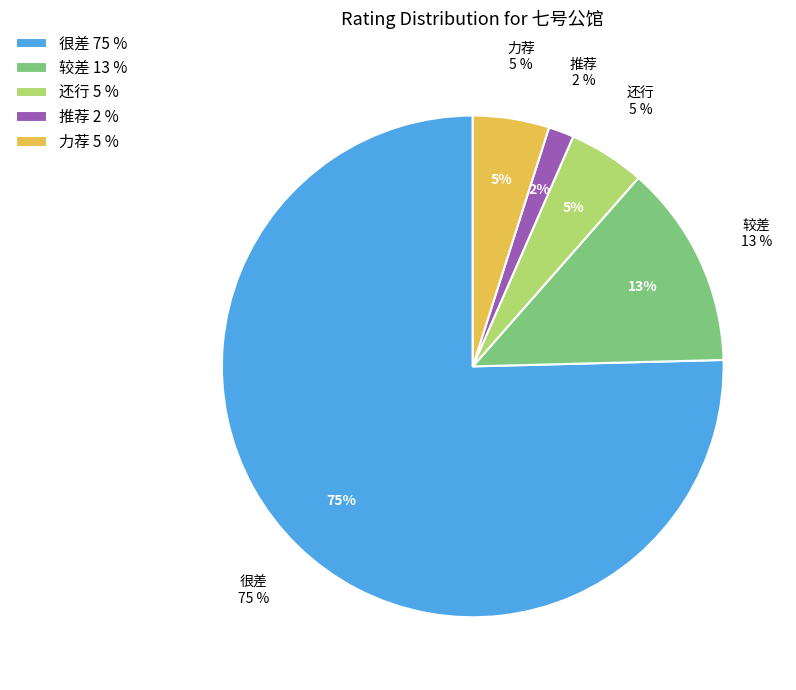

To the nearest percent, what percentage of the pie is 推荐?

2%